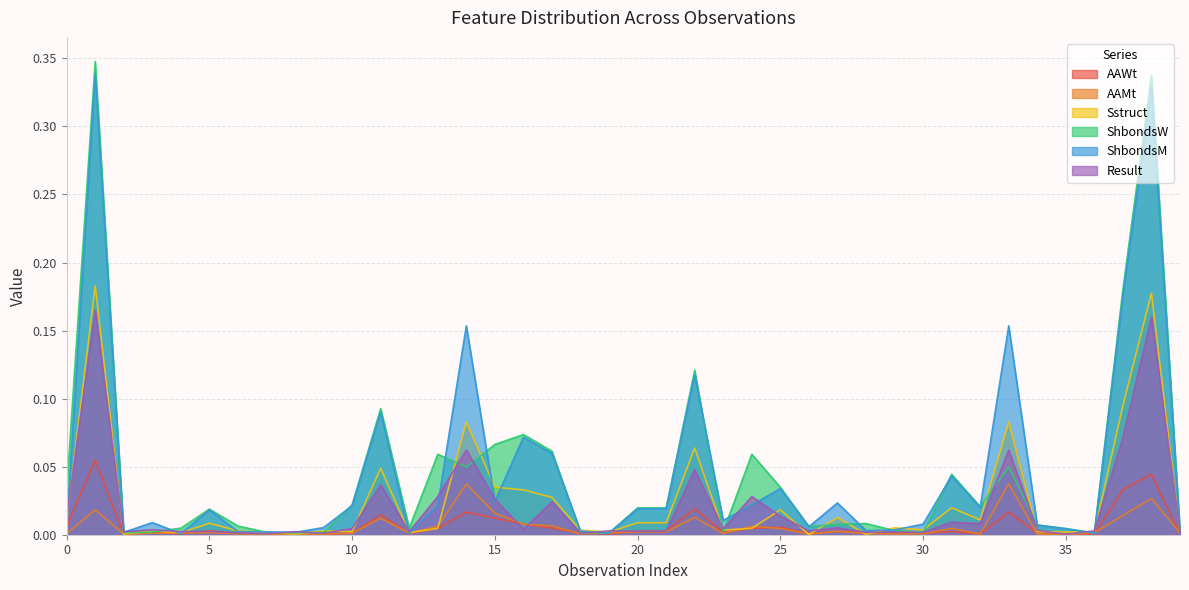

How many interior local valleys does the ShbondsM series have?

11